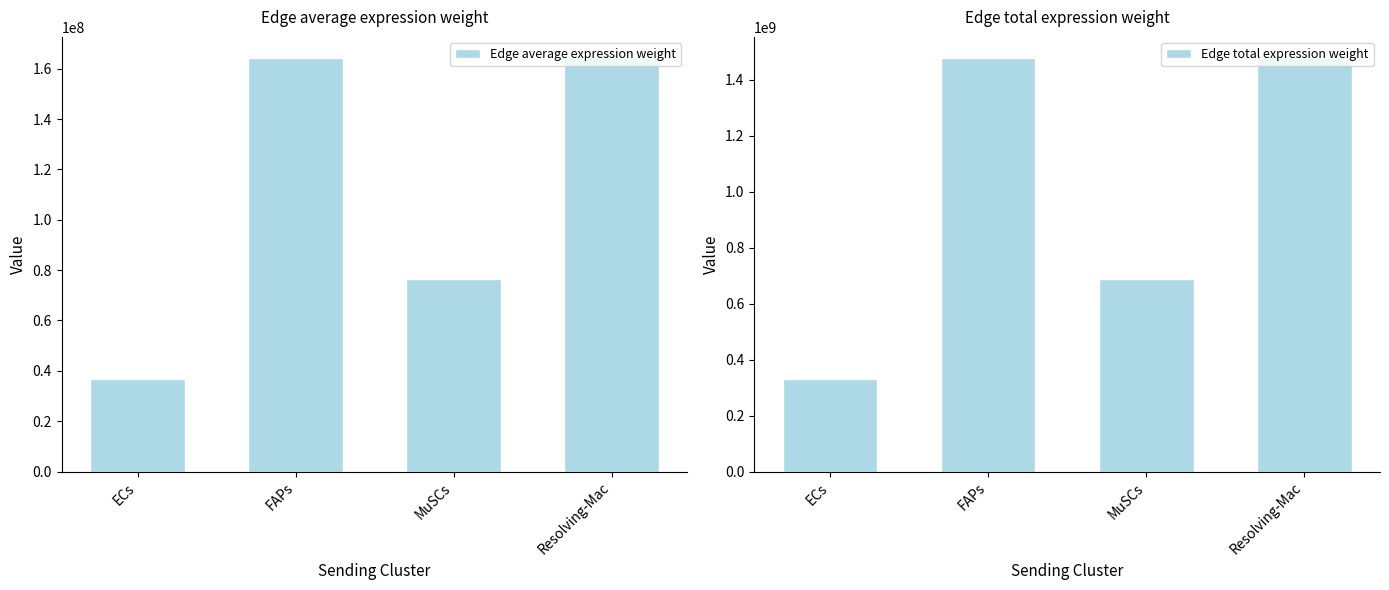

Which category has the lowest value in the Edge average expression weight series?

ECs